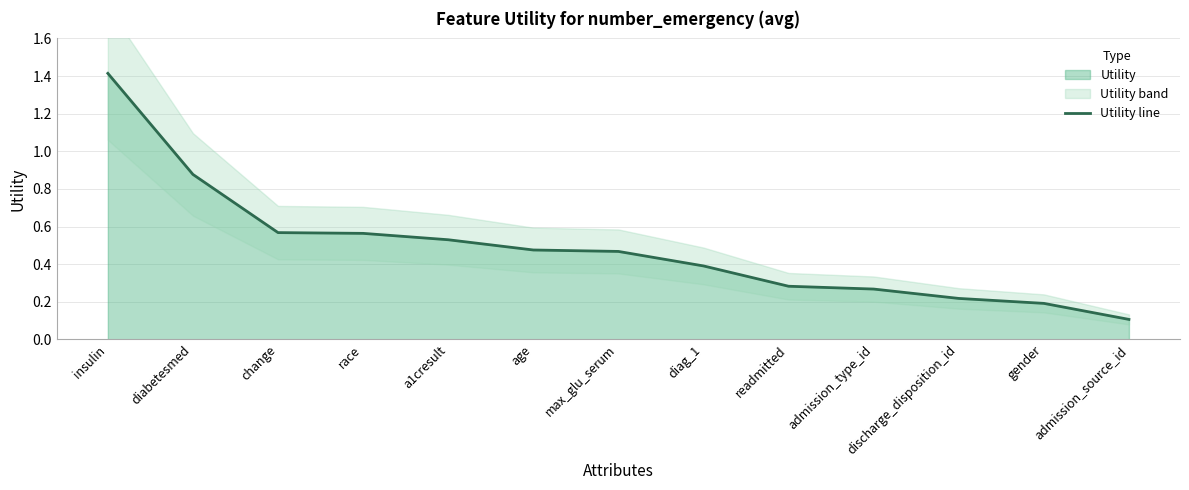

List the labels in order of value, largest first.

insulin, diabetesmed, change, race, a1cresult, age, max_glu_serum, diag_1, readmitted, admission_type_id, discharge_disposition_id, gender, admission_source_id